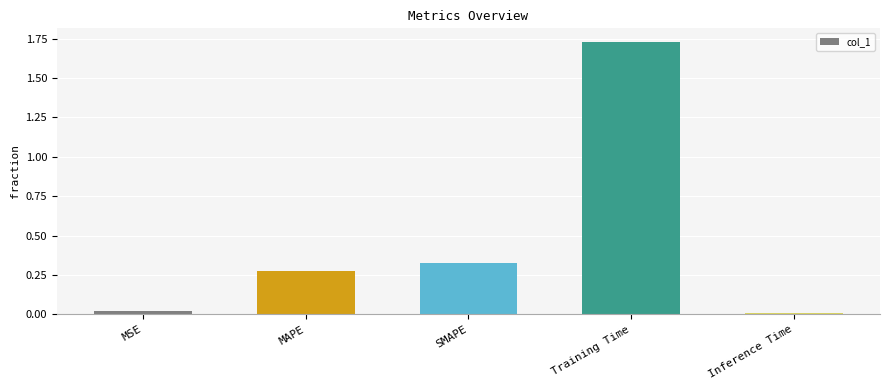

What position from the right is Training Time?

2